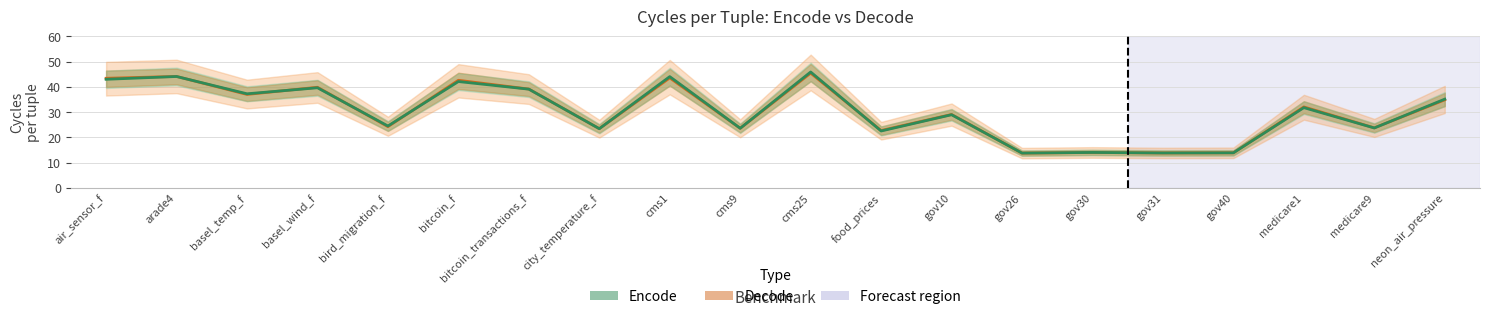

At which label does Encode first exceed 32?

air_sensor_f